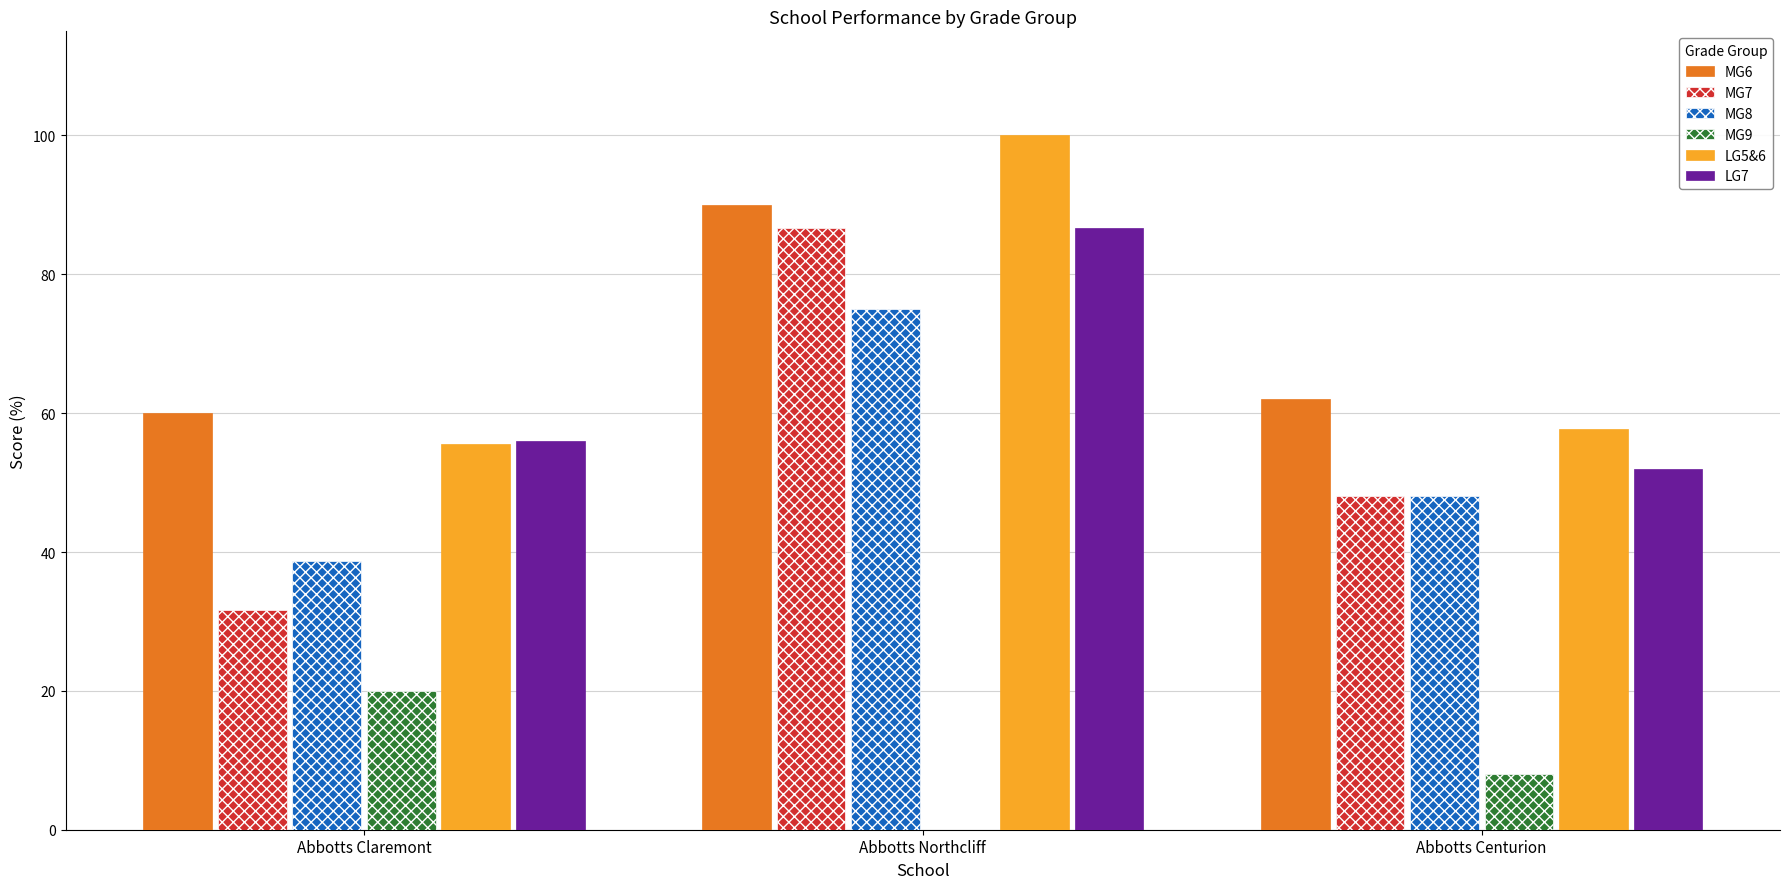

Read the MG7 value at Abbotts Northcliff.

86.7